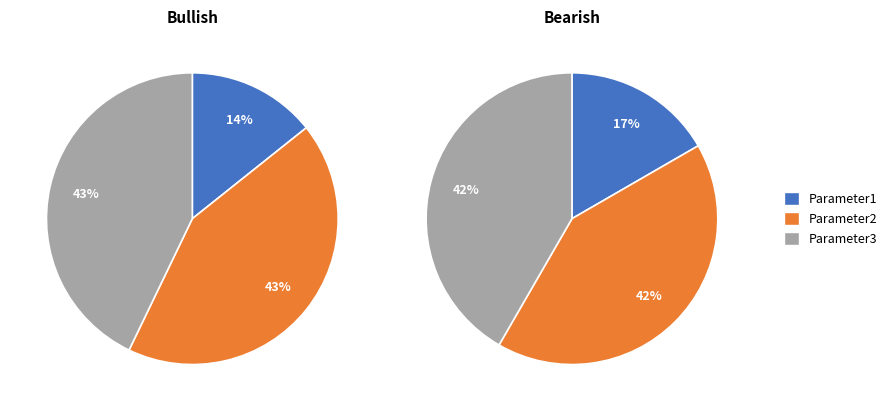

The Parameter1 slice represents 14% of the pie. True or false?

True